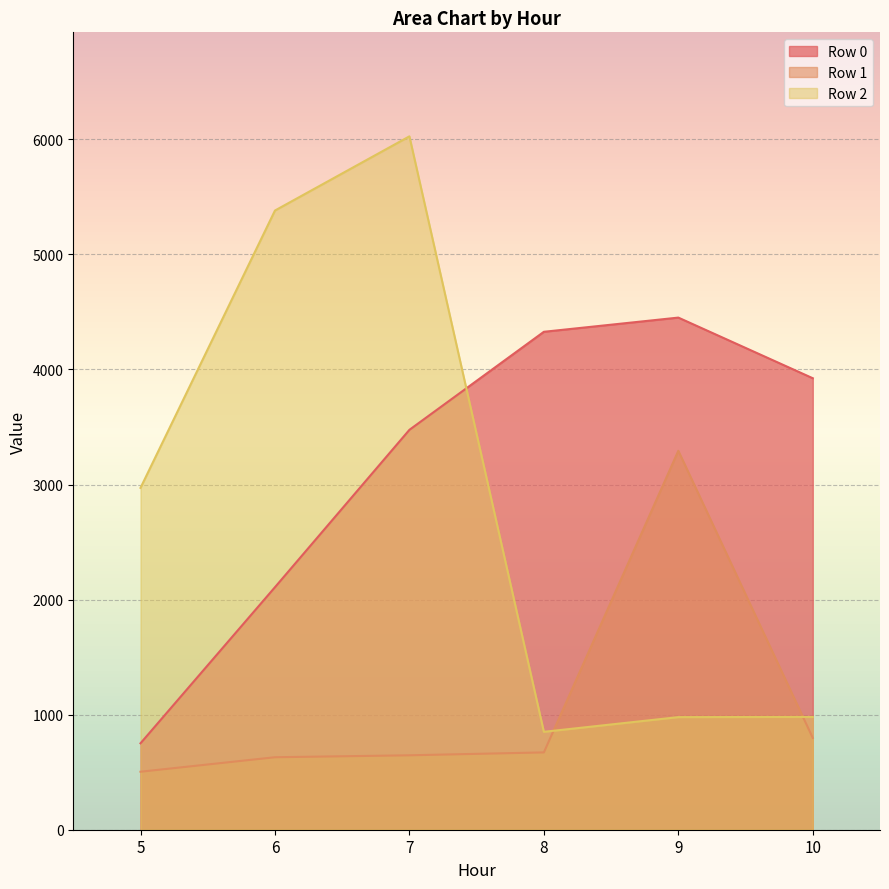

What are all the series names shown in the legend?

Row 0, Row 1, Row 2